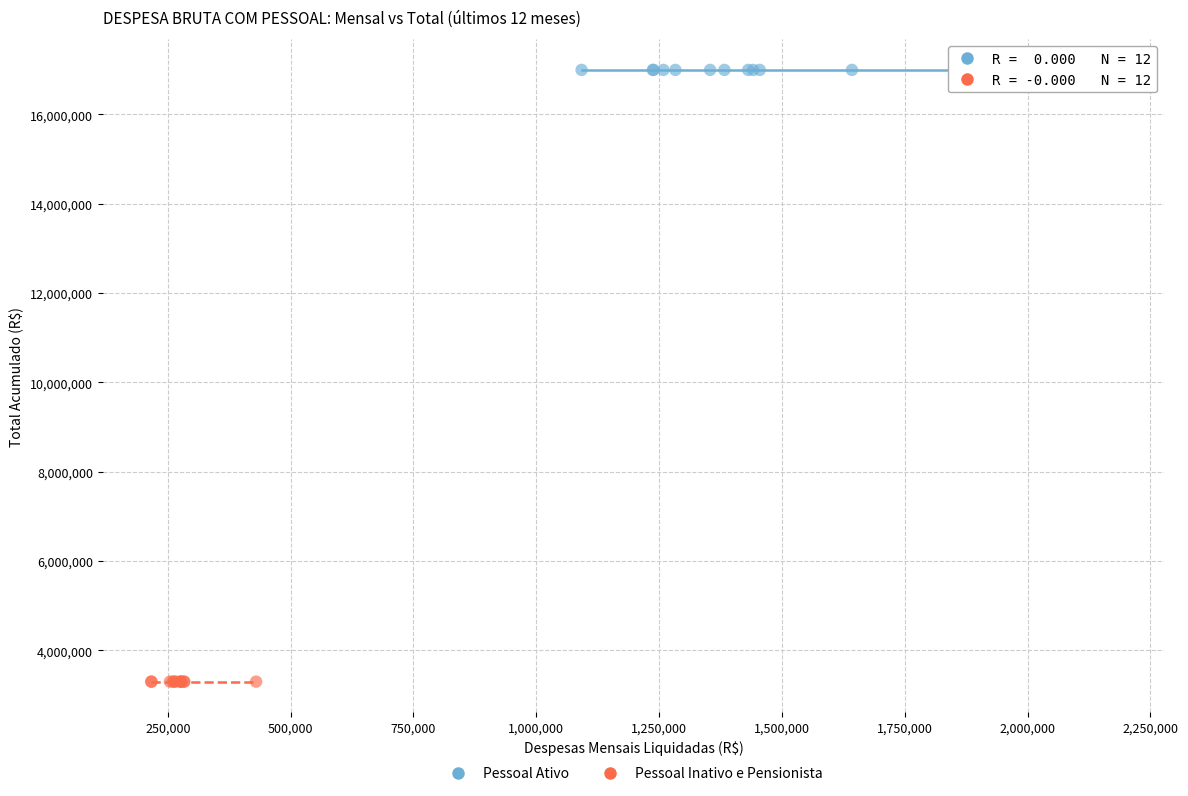

Which series contains the highest Y value?

Pessoal Ativo